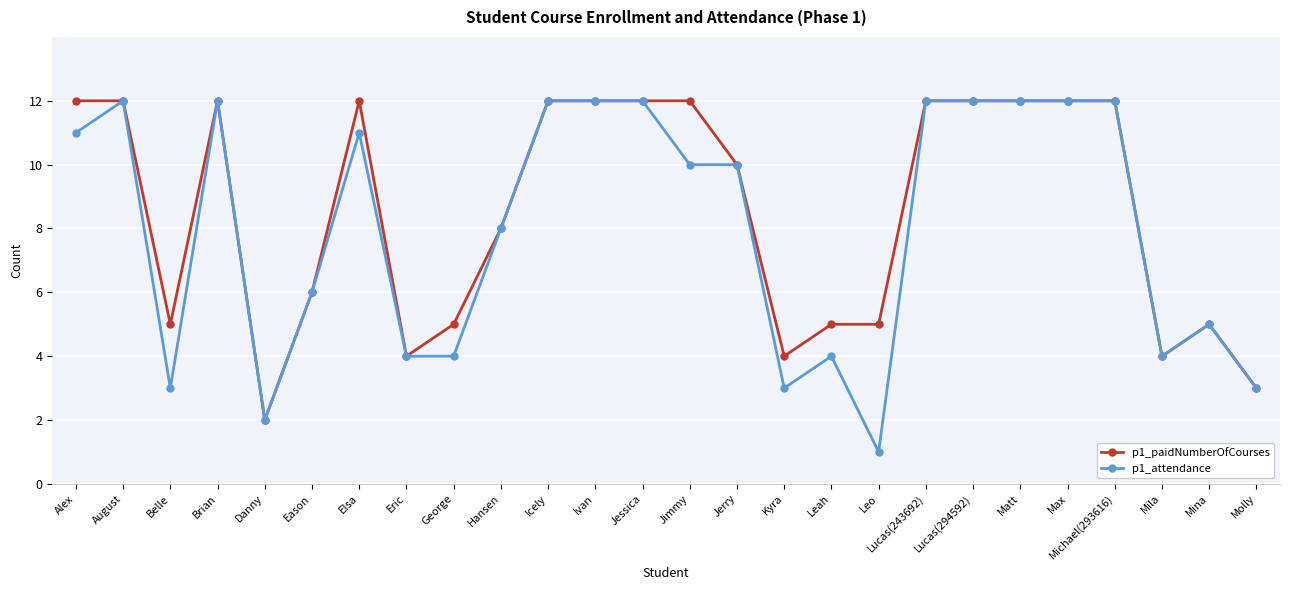

What is the sum of all p1_attendance values?

209